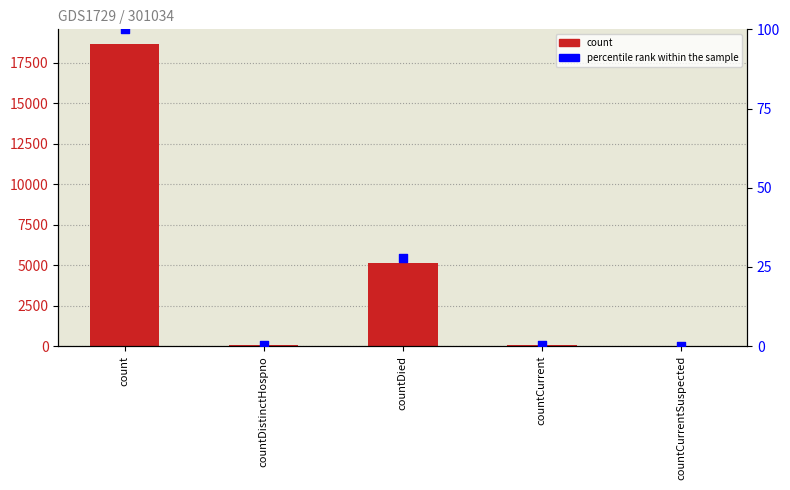

At how many categories does at least one series exceed 17805?

1